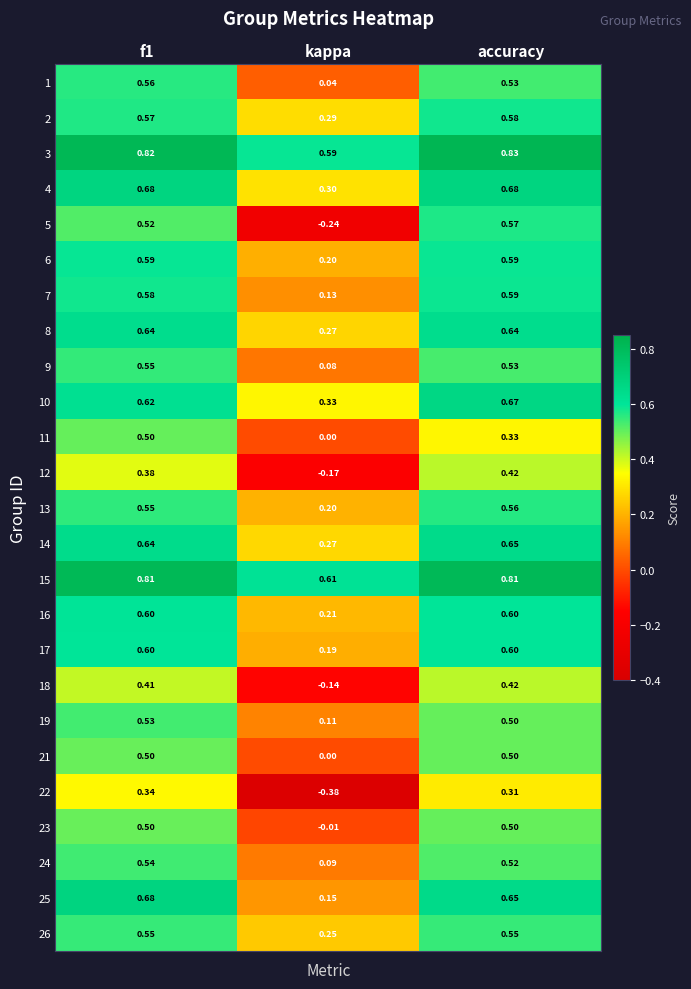

Count the number of data series in this chart.

25